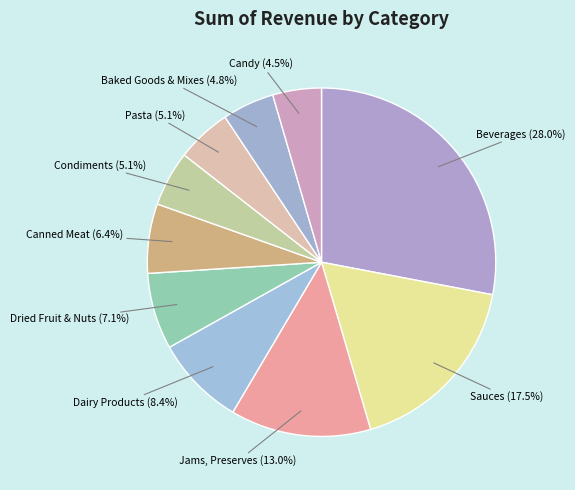

What is the ratio of the value at Jams, Preserves to the value at Dried Fruit & Nuts?

1.8